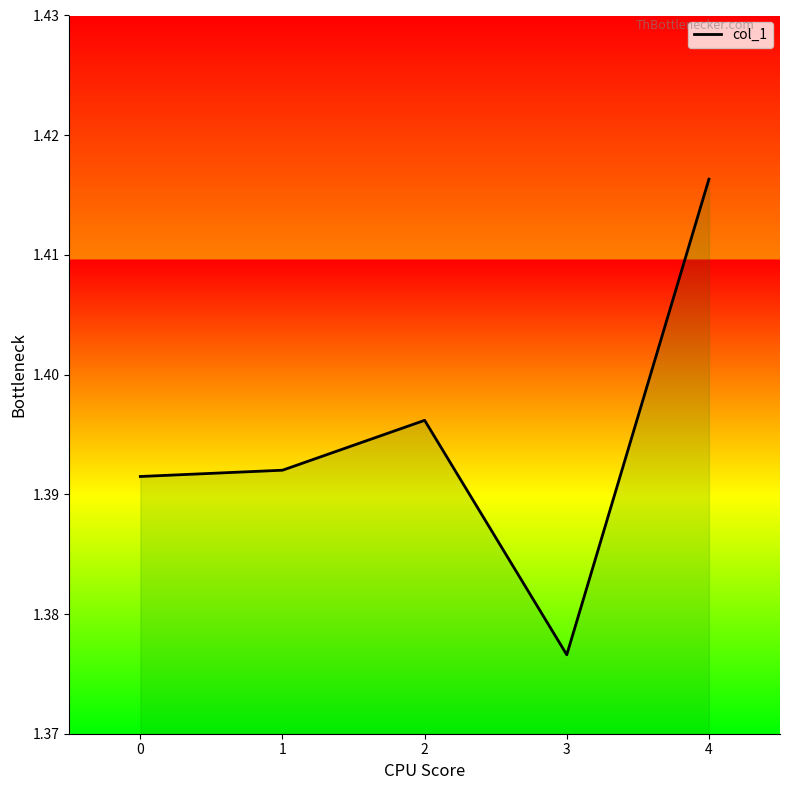

What value does the data have at 0?

1.4